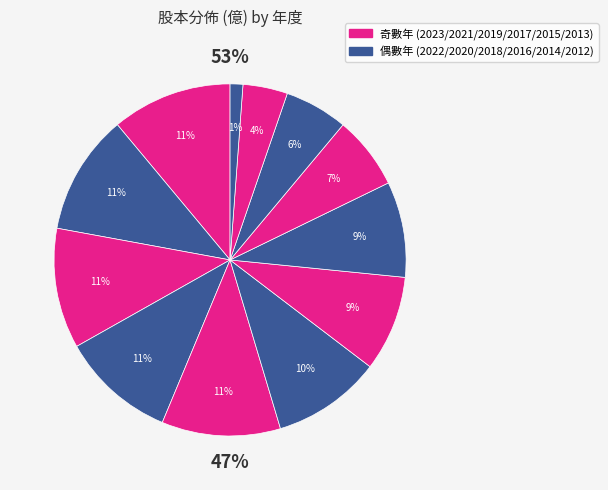

True or false: 2014 accounts for 6% of the total.

True